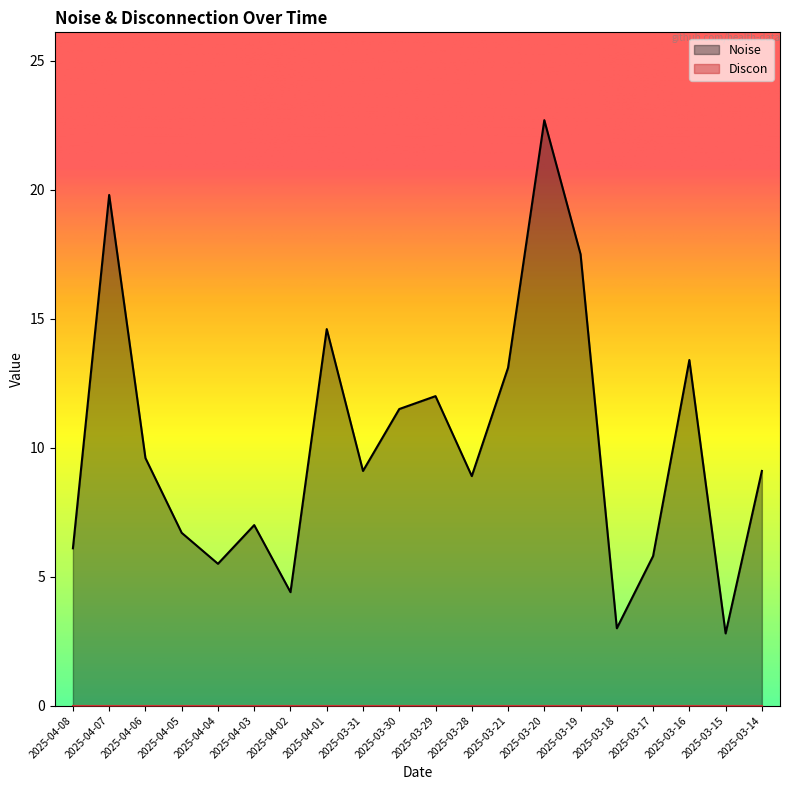

Where does the data first go above 9?

2025-04-07